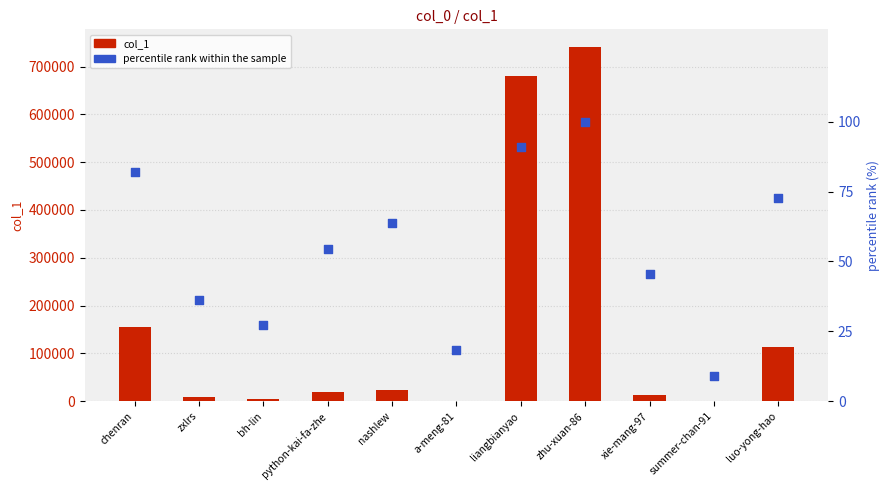

At how many categories does at least one series exceed 187434?

2